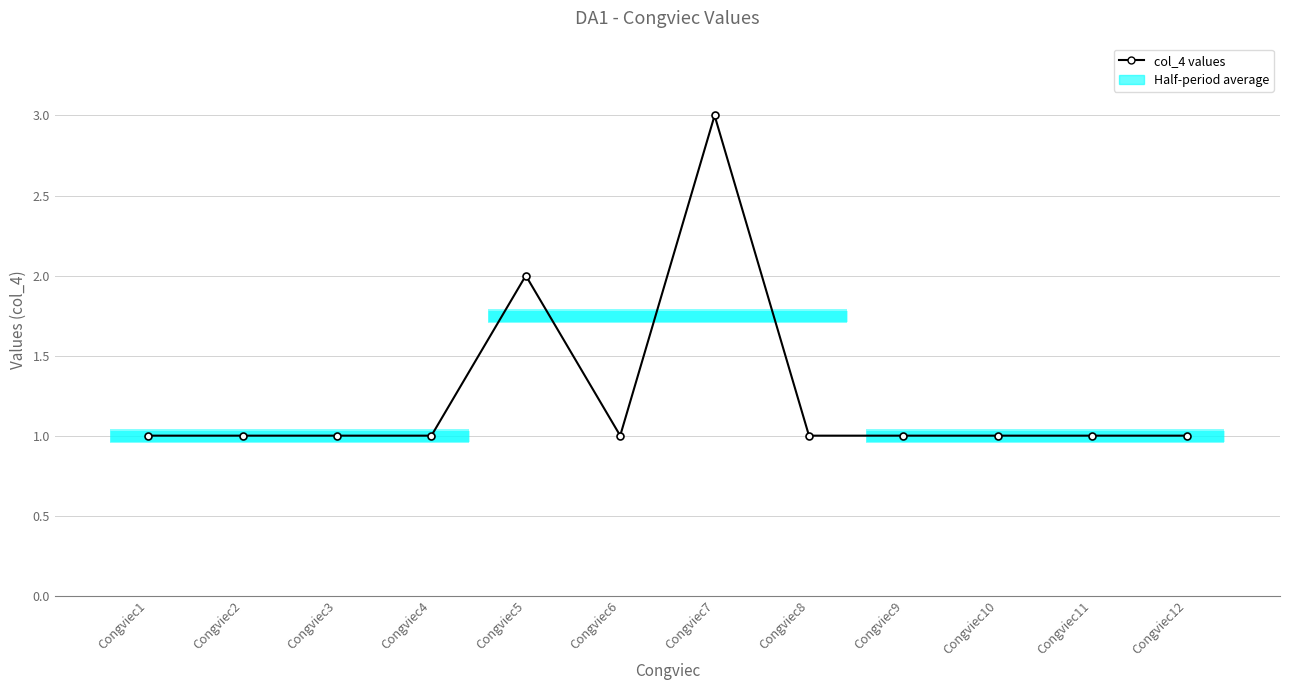

How many lines are shown in the chart?

1